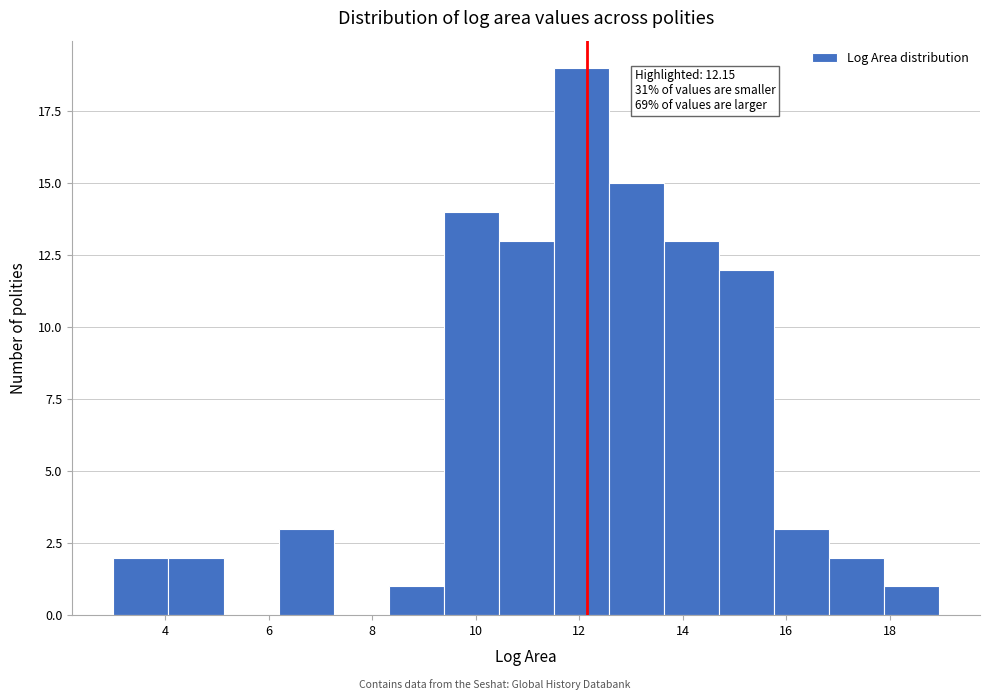

Over which range of the x-axis is the bar tallest?

11.6 to 12.6